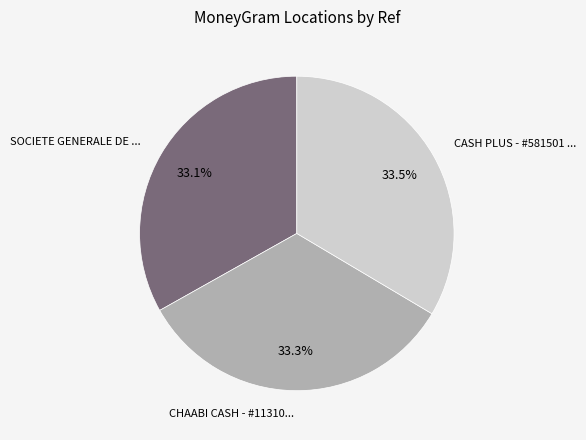

Count the number of slices in the pie.

3